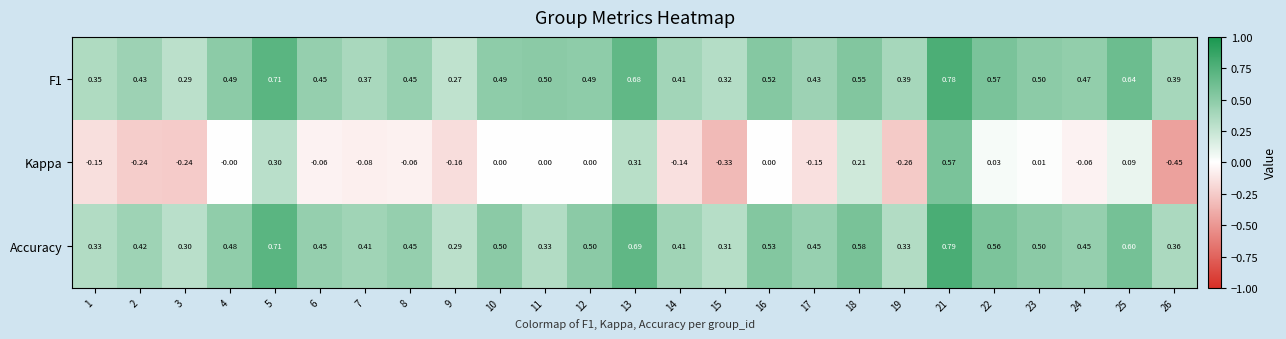

Between 6 and 21, which series saw the biggest shift?

Kappa